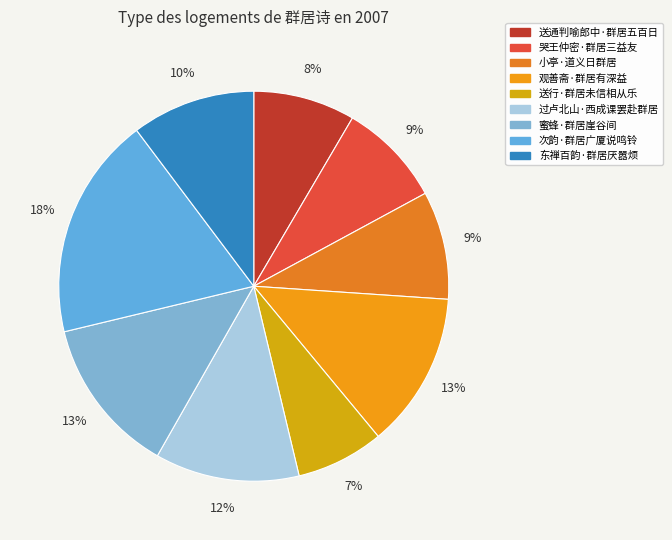

Which category has the biggest portion of the pie?

次韵·群居广厦说鸣铃